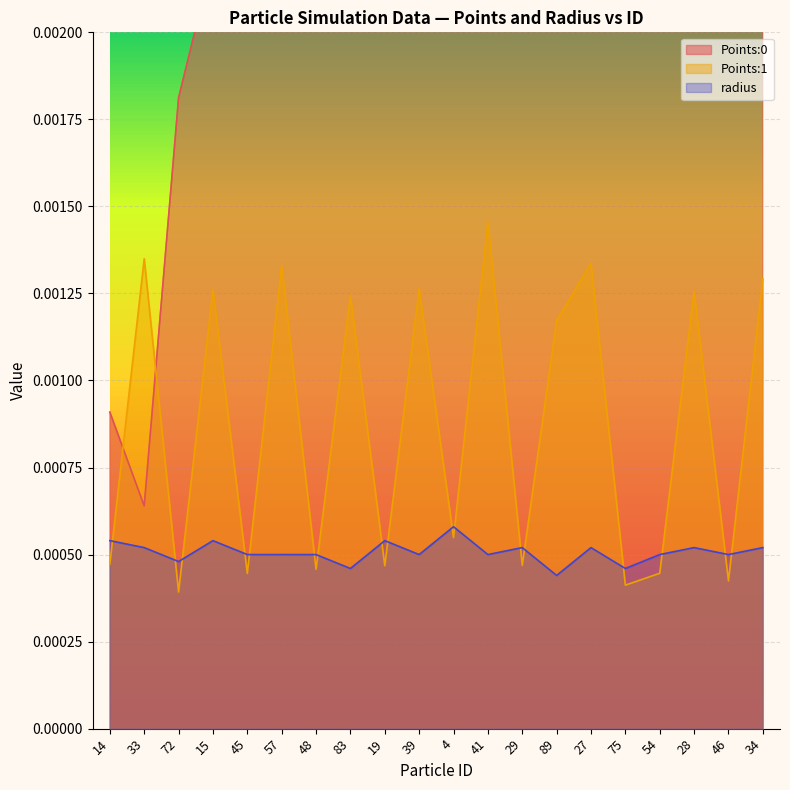

Which label corresponds to the smallest value in the chart?

72